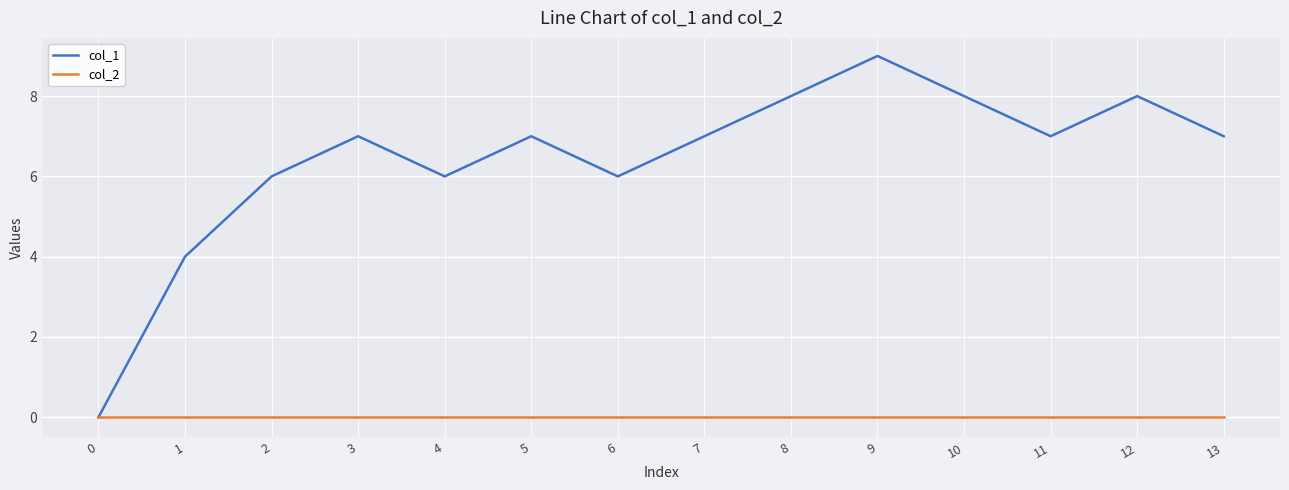

Reading left to right, list all the values displayed in this chart.

col_1: 0	4	6	7	6	7	6	7	8	9	8	7	8	7
col_2: 0	0	0	0	0	0	0	0	0	0	0	0	0	0